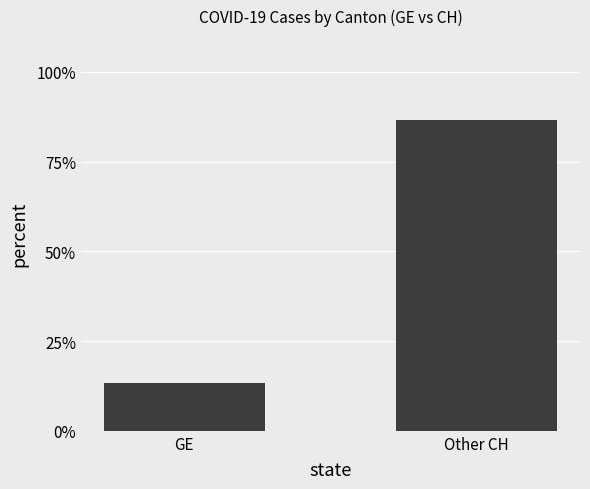

What is the label of the 1st bar from the left?

GE